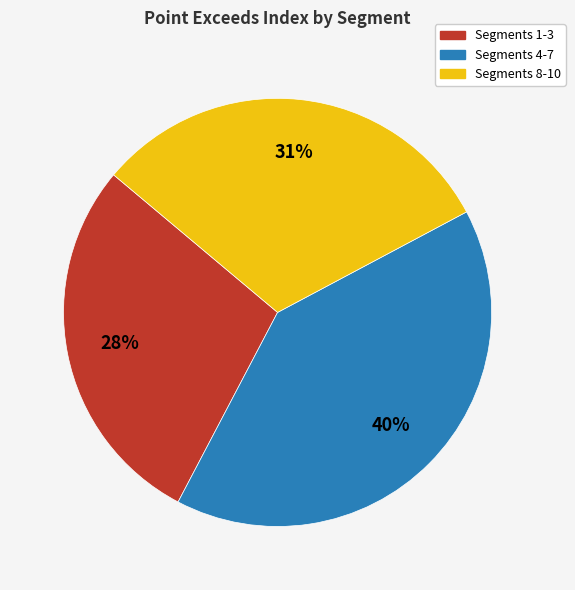

To the nearest percent, what is the difference between the largest and smallest slice percentages?

12%